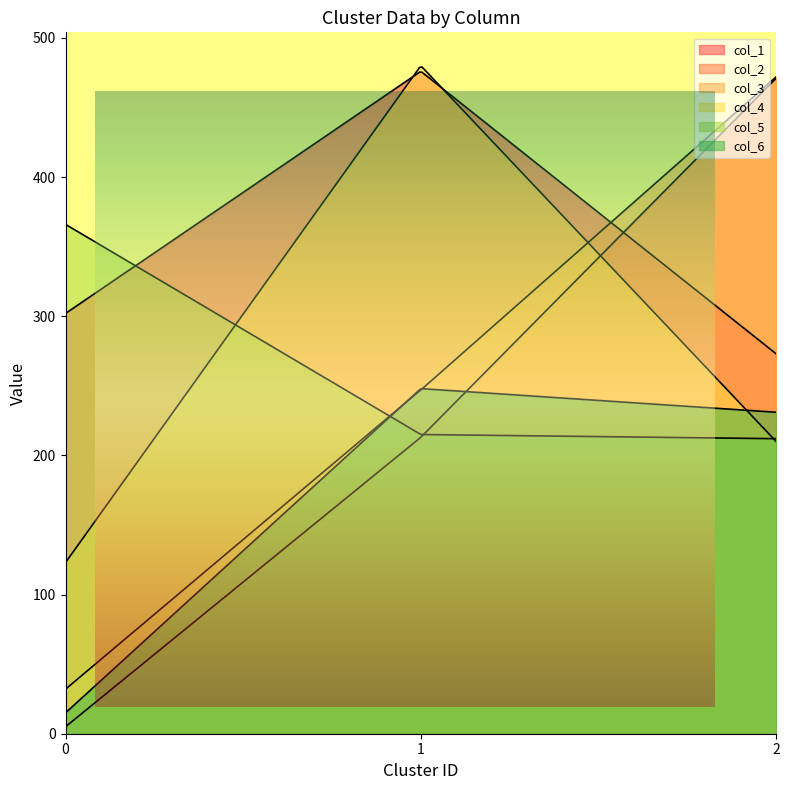

Reading left to right, transcribe all the data shown in this chart.

col_1: 0=302	1=476	2=273
col_2: 0=5	1=213	2=471
col_3: 0=32	1=247	2=472
col_4: 0=123	1=480	2=210
col_5: 0=366	1=215	2=212
col_6: 0=15	1=248	2=231